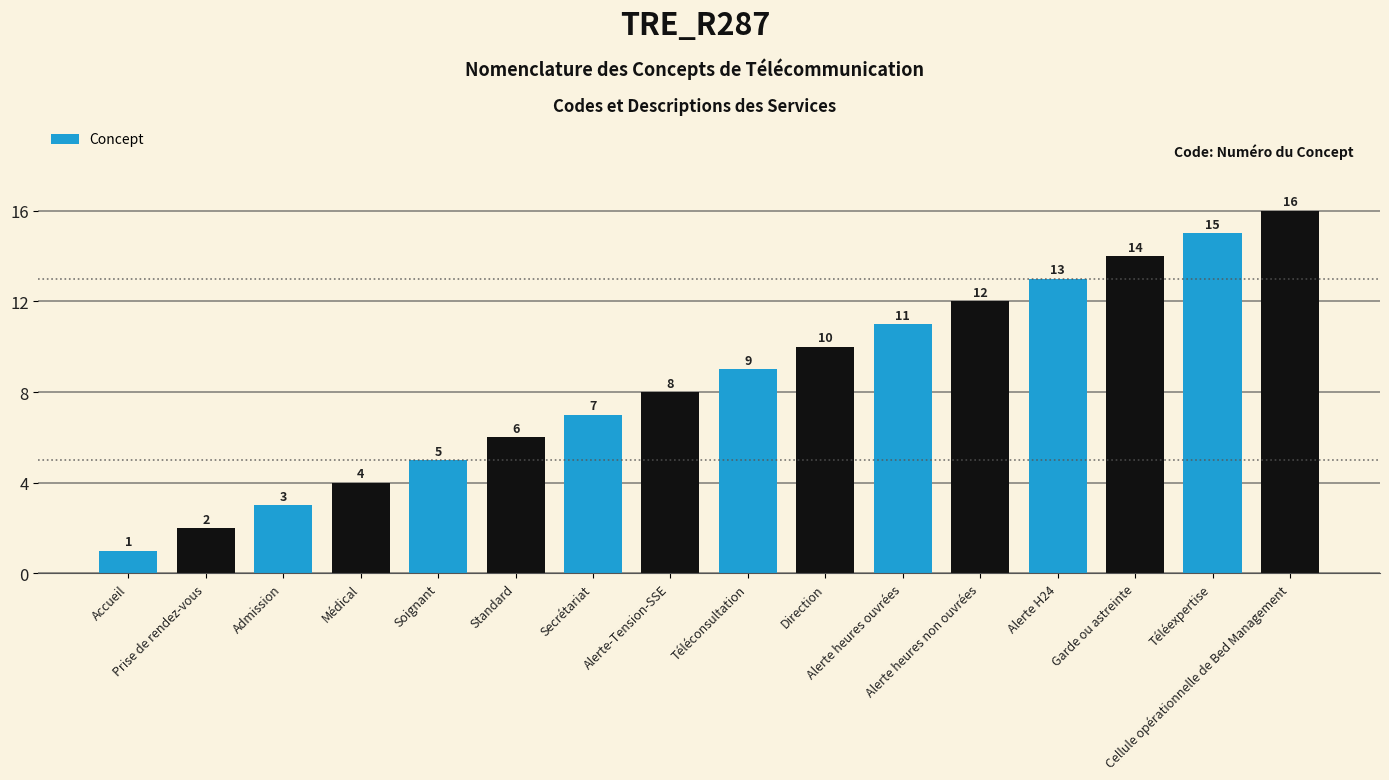

Which has a higher value, Direction or Garde ou astreinte?

Garde ou astreinte